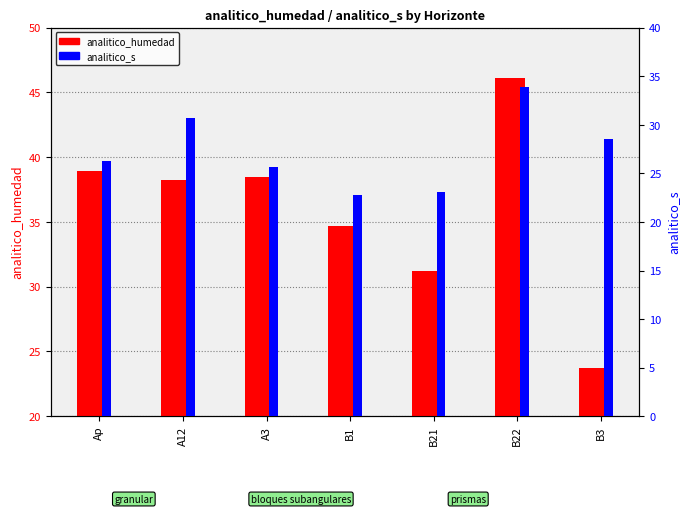

What is the difference between the maximum and minimum values in the analitico_s series?

11.1